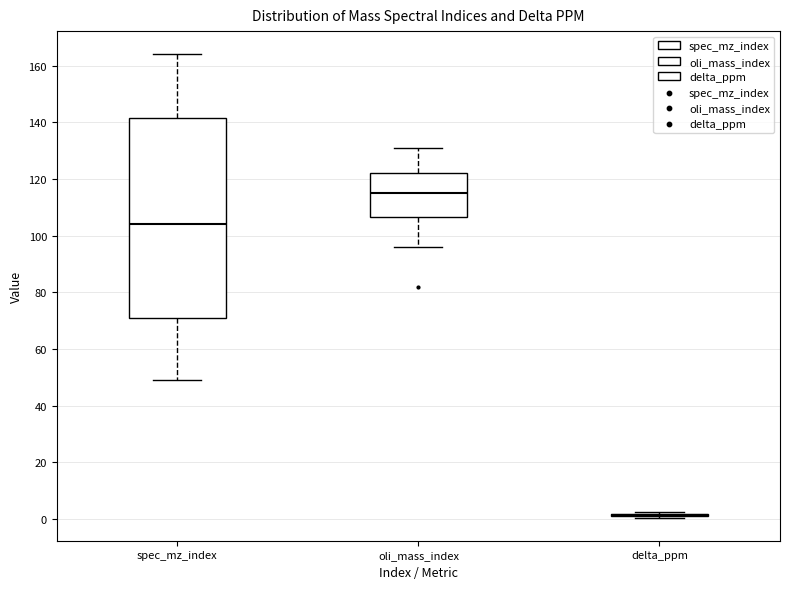

Where is the lower edge of the box for oli_mass_index on the y-axis? The values are not printed on the chart, so give them approximately, as read against the axis.

106